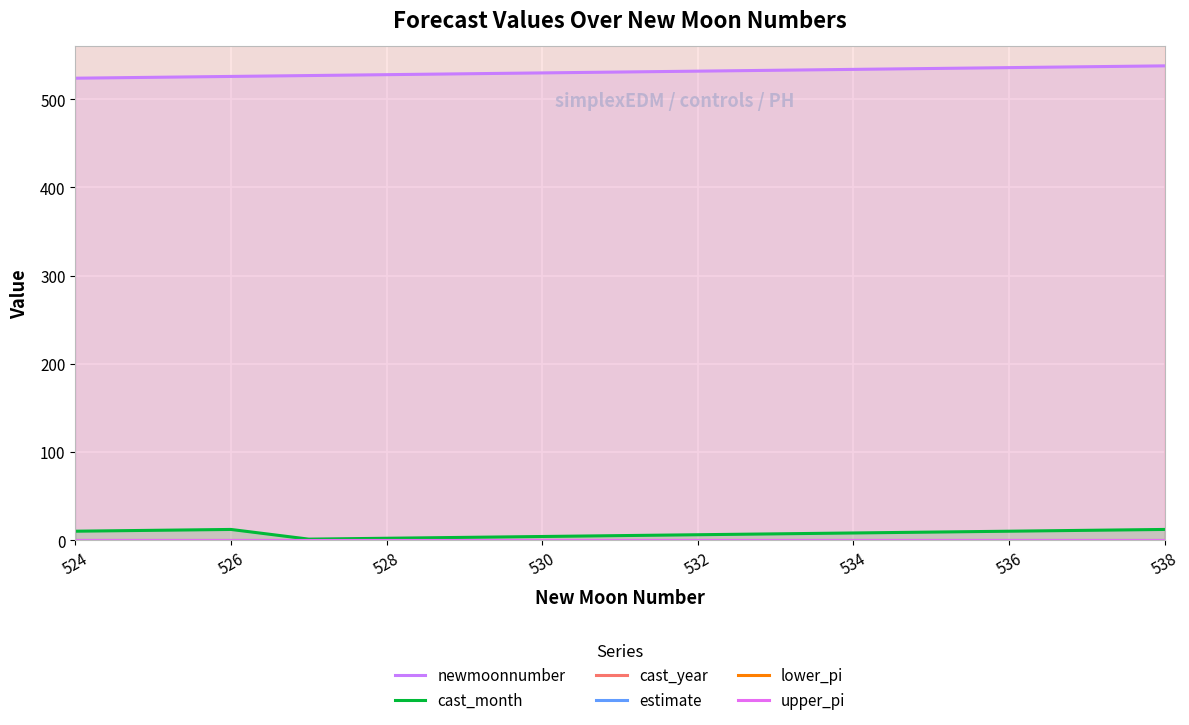

What is the spread (max minus min) of values at 536?

2020